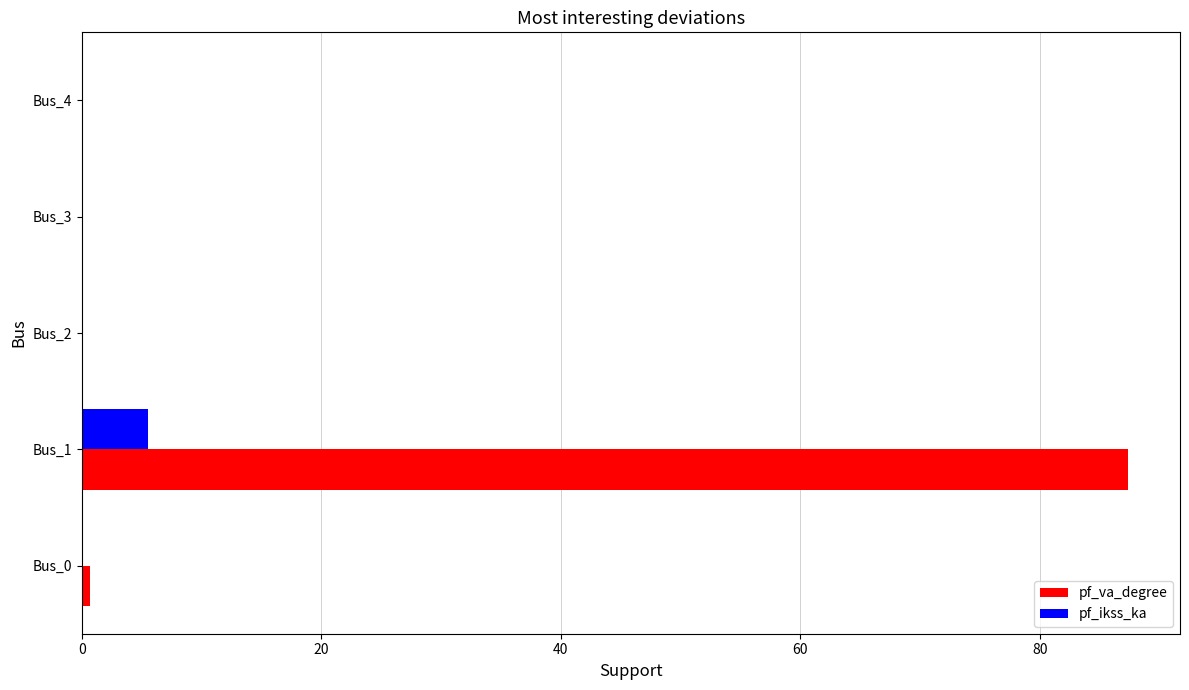

Which series has the largest total across all categories?

pf_va_degree